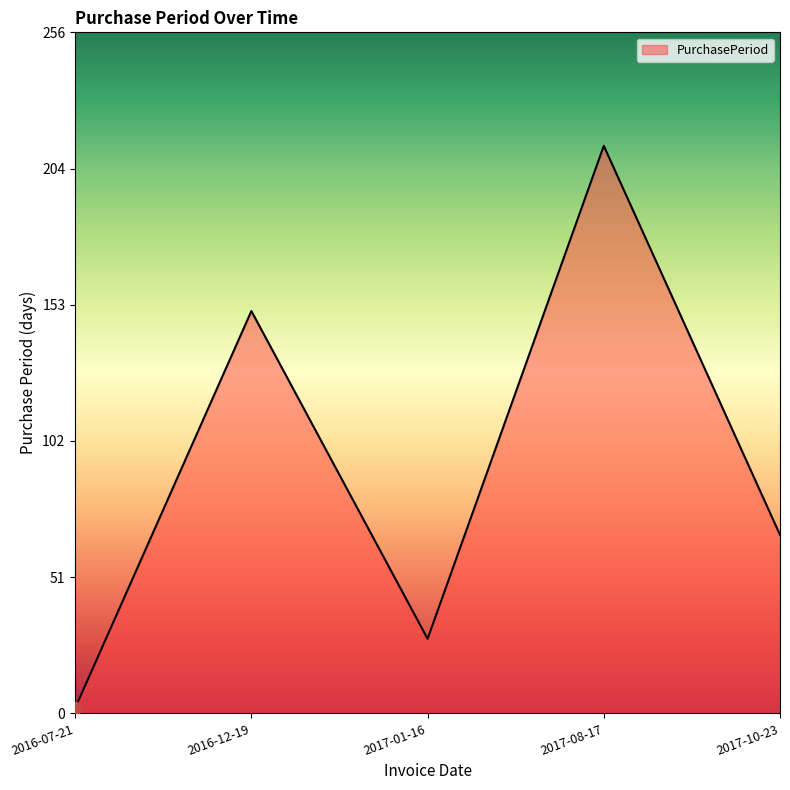

What is the change in value from 2016-12-19 to 2017-08-17?

+62